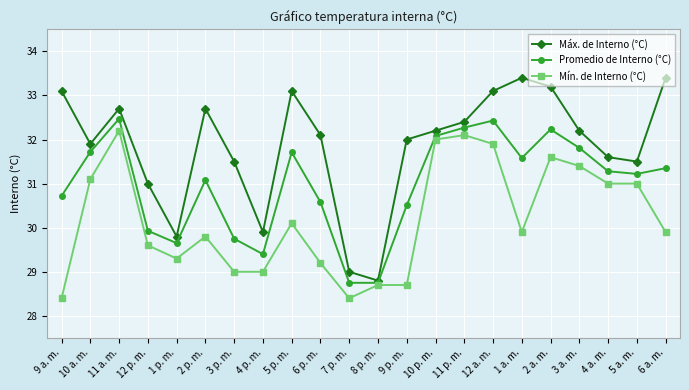

What is the difference between the maximum and minimum values in the Máx. de Interno (°C) series?

4.6